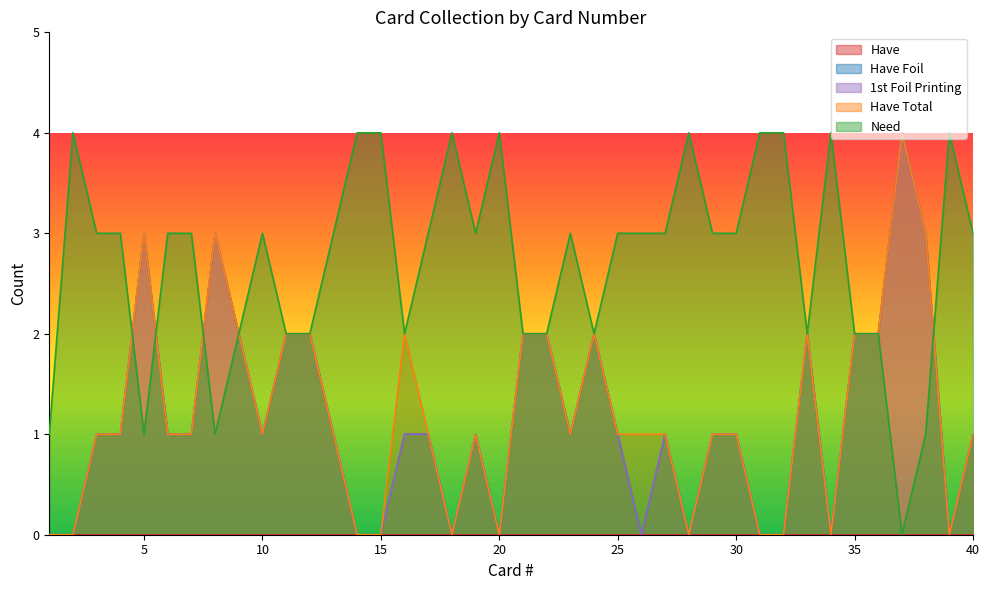

What is the sum of all Have Foil values?

46